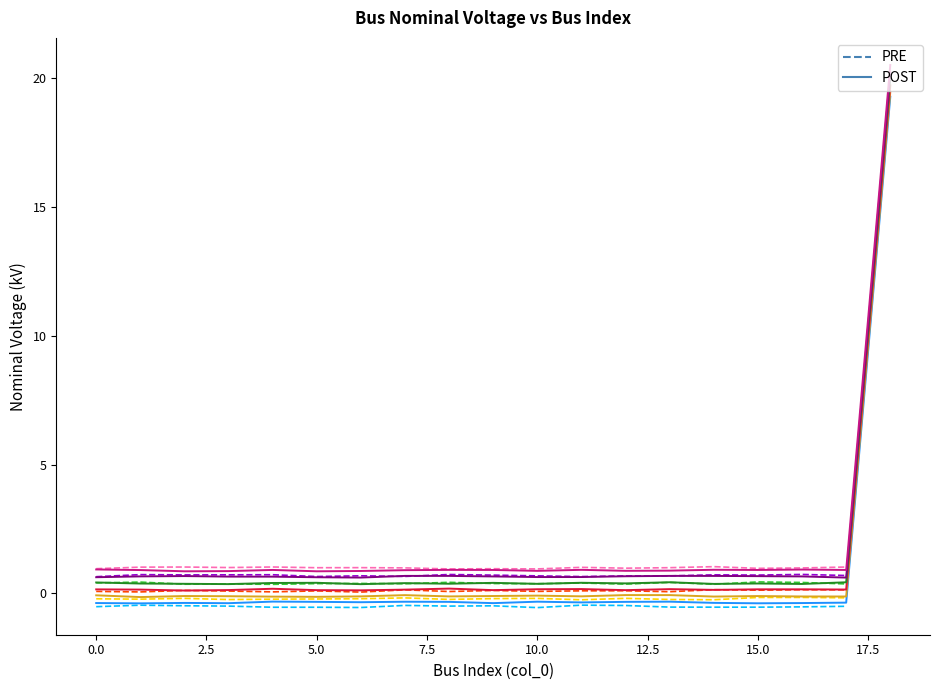

Is it true that the value at 18 is 19.7?

True